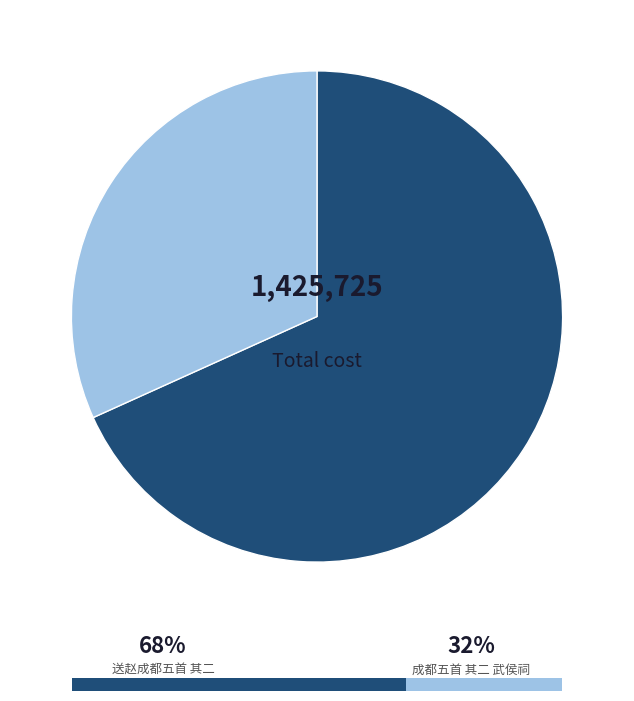

Is it true that 送赵成都五首 其二 is 78% of the pie?

False